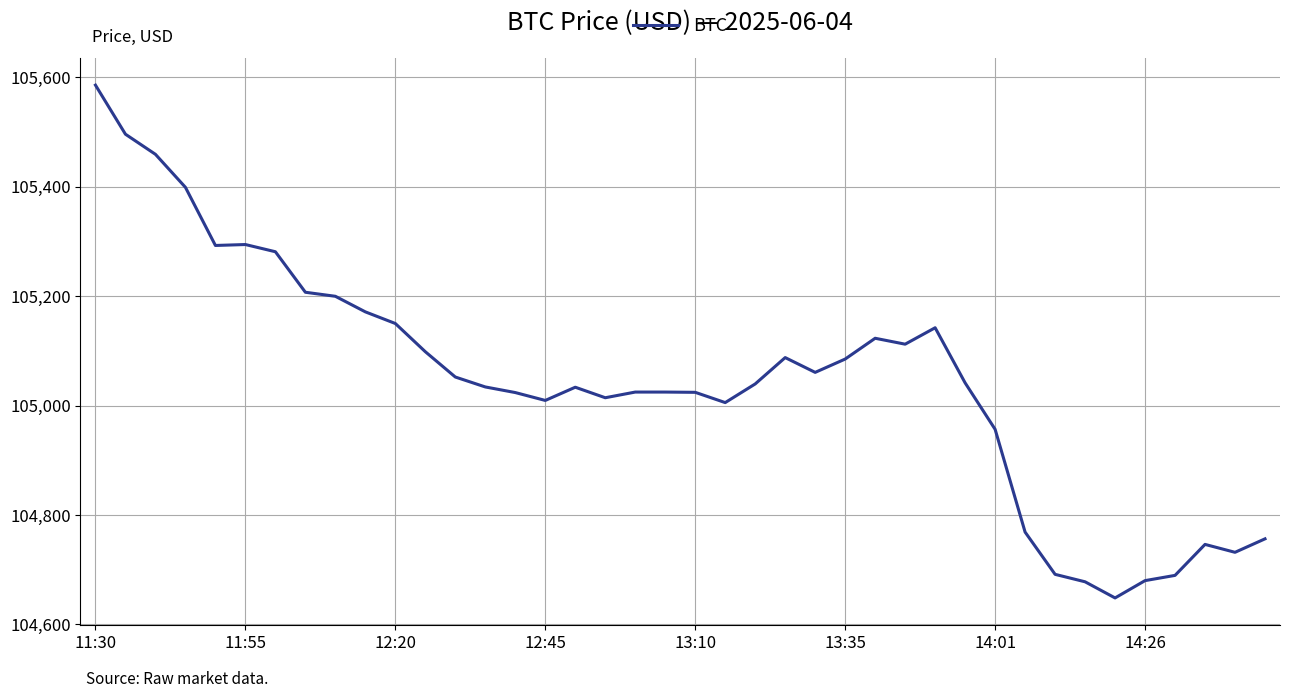

How many lines are shown in the chart?

1